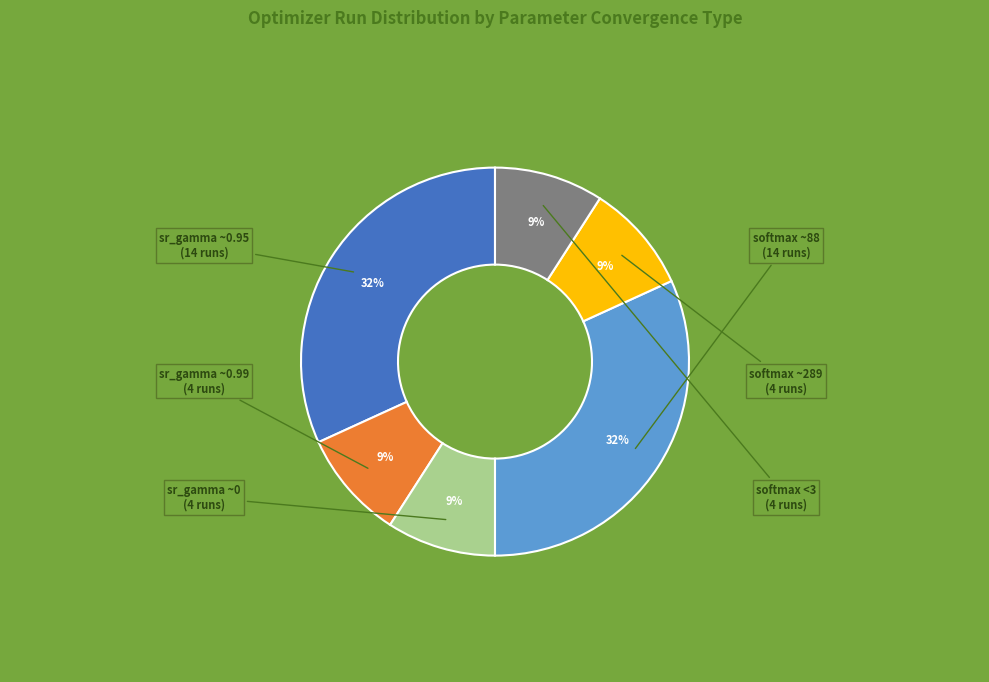

Is there any slice that represents more than half of the pie?

No